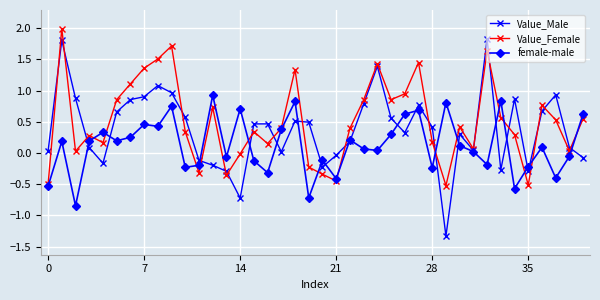

Rank the series by their maximum value, from highest to lowest.

Value_Female, Value_Male, female-male